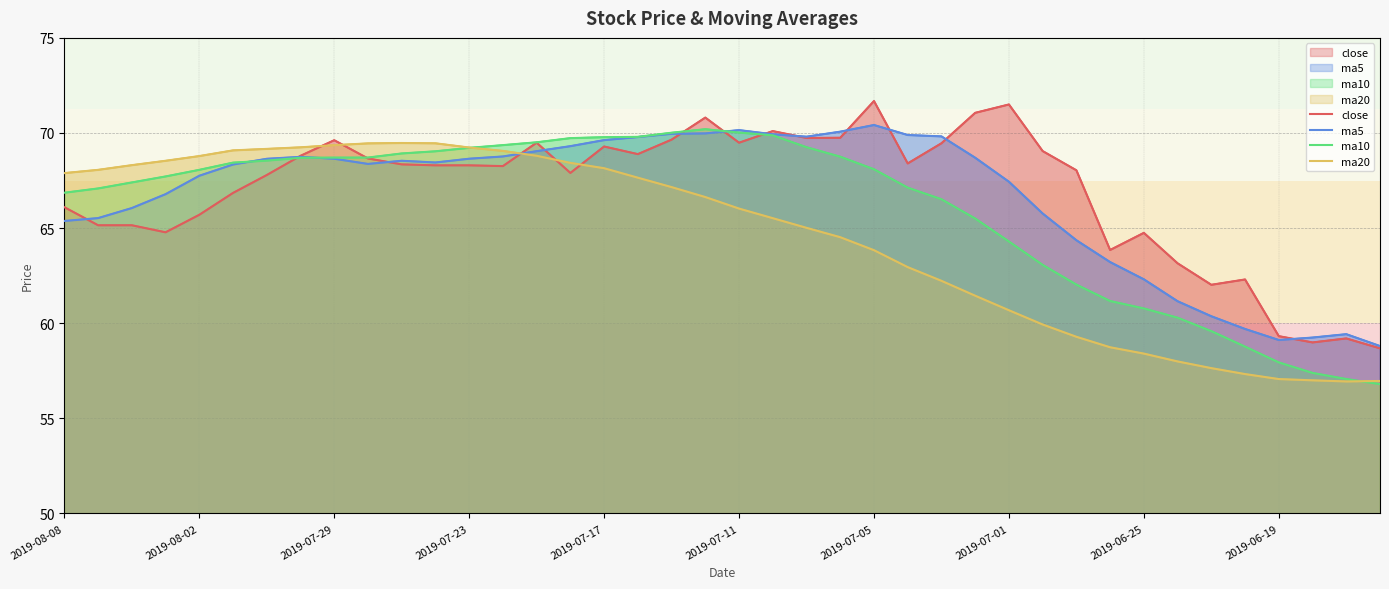

What is the total value across all series at 2019-07-01?

263.9